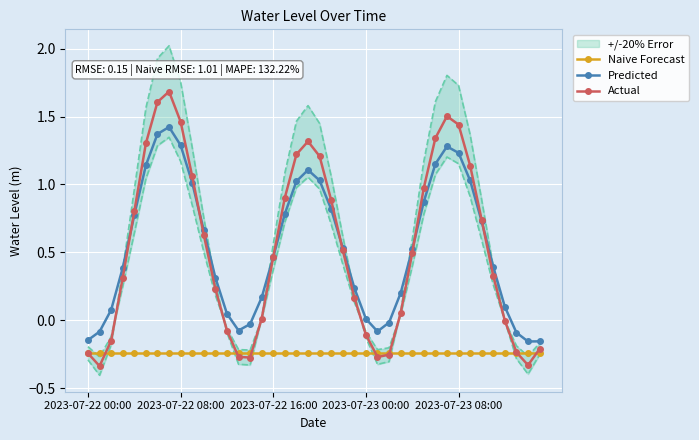

What is the highest value of the Actual series?

1.7